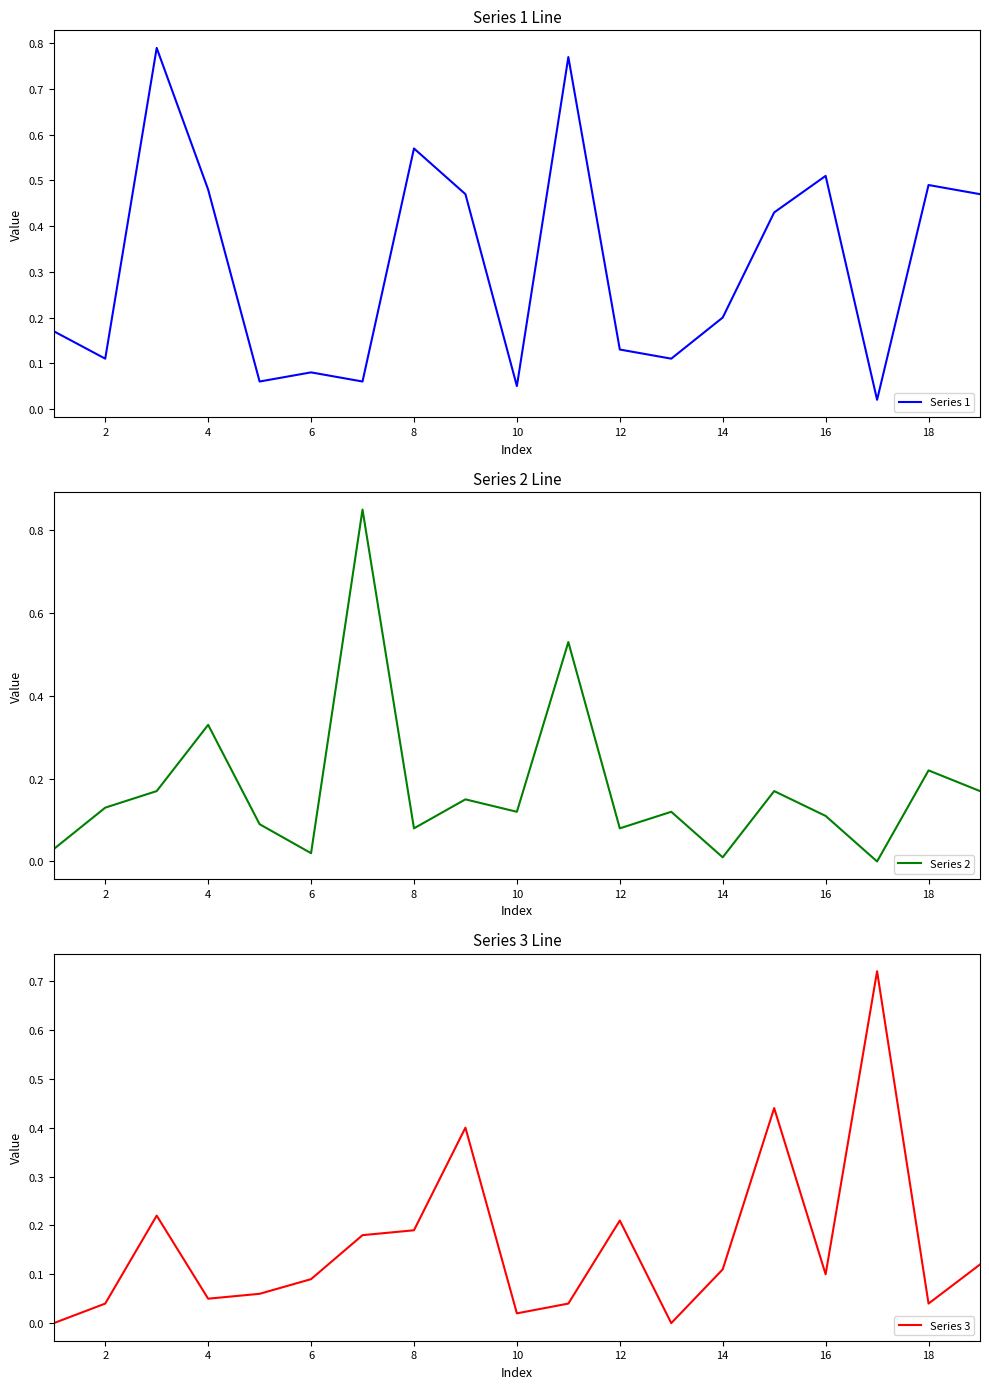

Where is the first local minimum for Series 1?

2